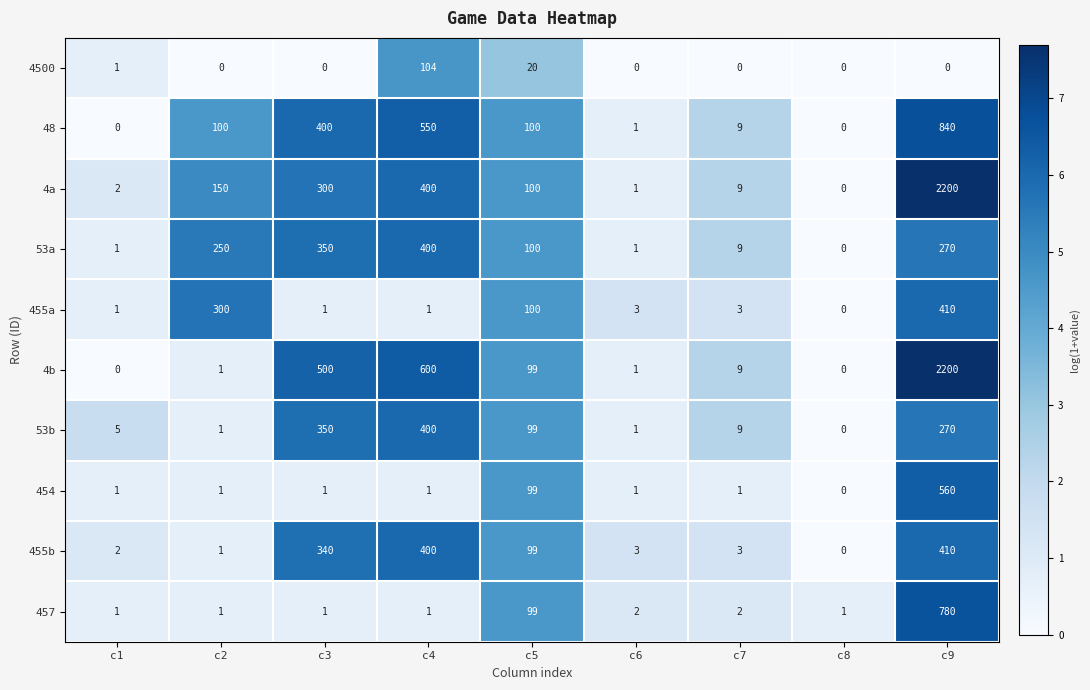

True or false: 48 has a value of -538 at c1.

False